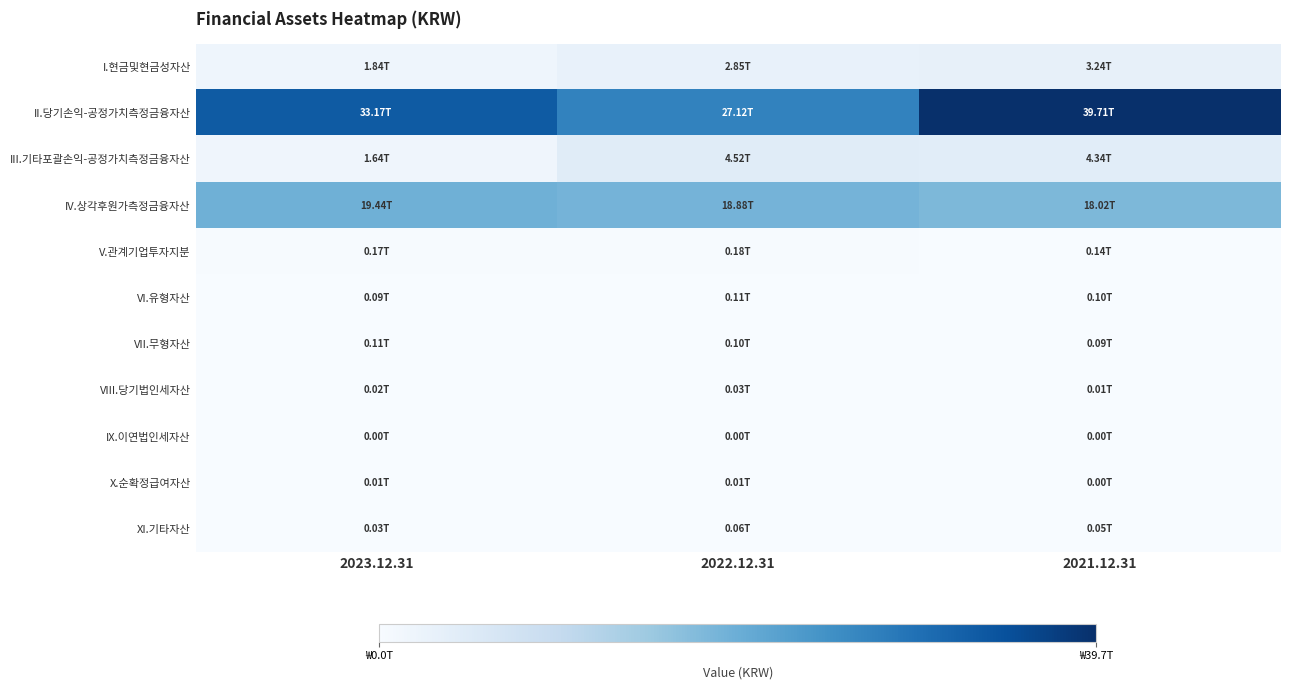

What is the spread (max minus min) of values at 2021.12.31?

39714812147371